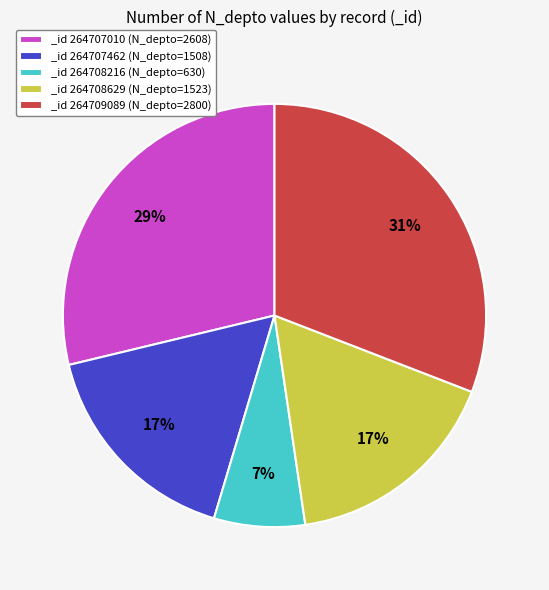

Is it true that _id 264708629 (N_depto=1523) is 24% of the pie?

False